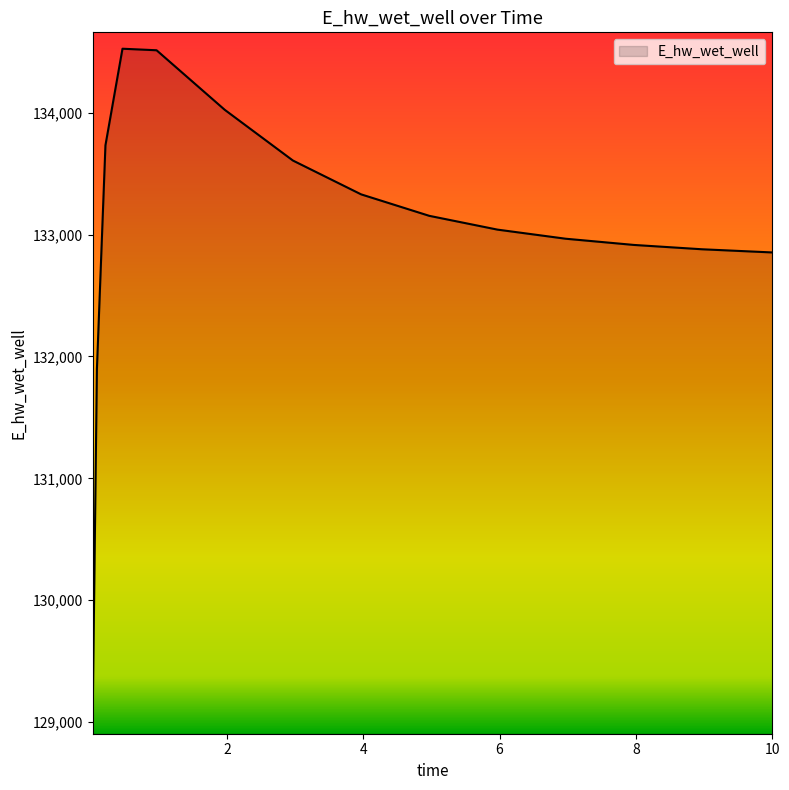

What is the smallest value displayed?

129032.5